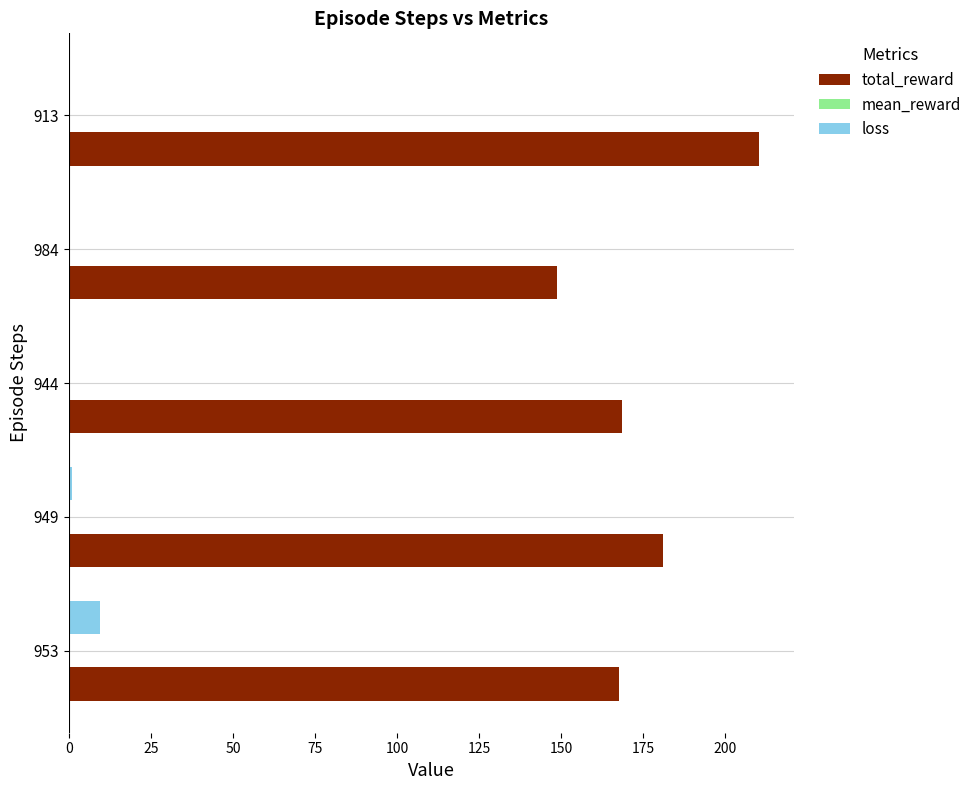

Between 953 and 984, which series saw the biggest shift?

total_reward